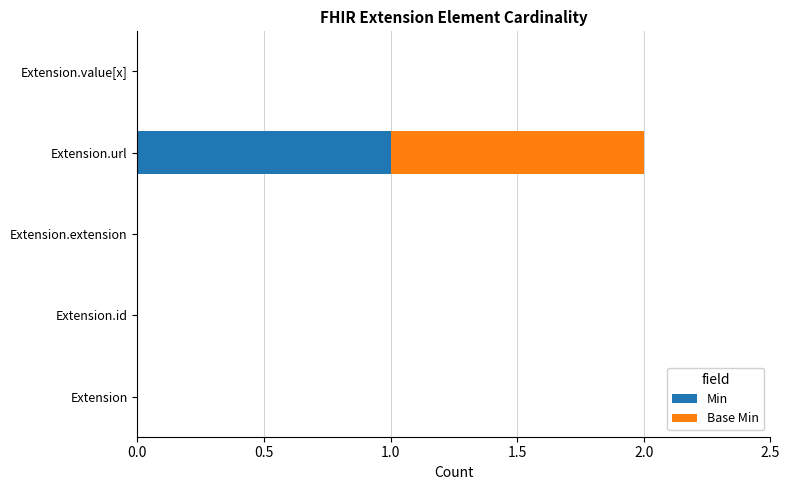

Is it true that Min equals 0 at Extension.extension?

True